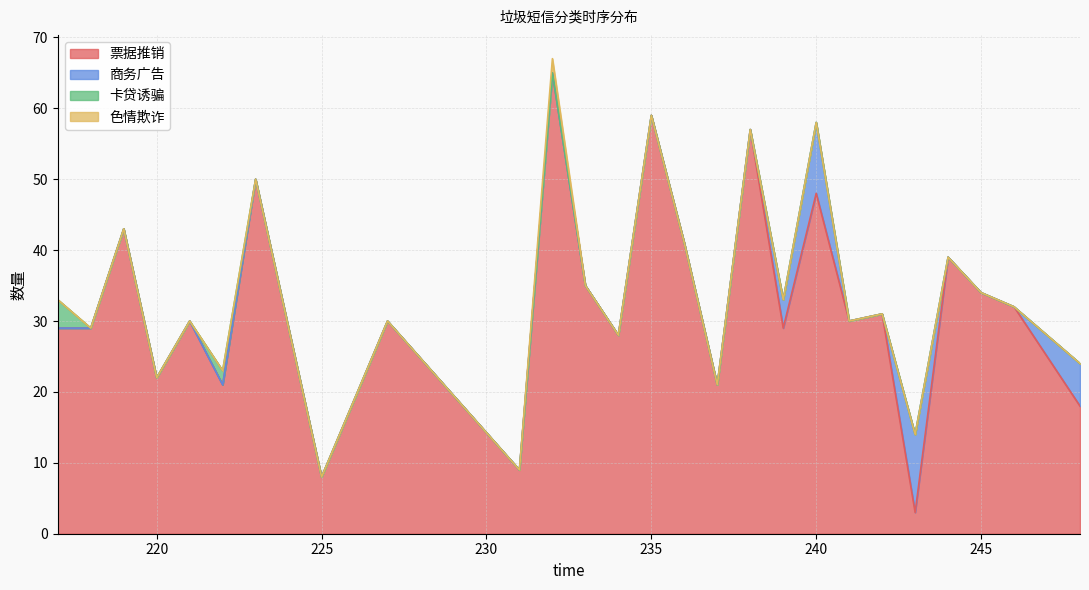

What is the difference between the second highest and minimum values in the 卡贷诱骗 series?

2